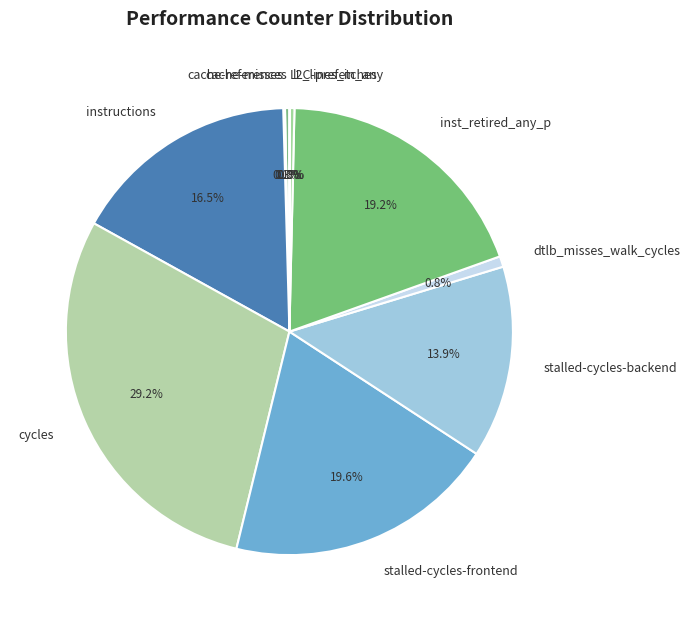

To the nearest percent, what is the average slice percentage?

10%